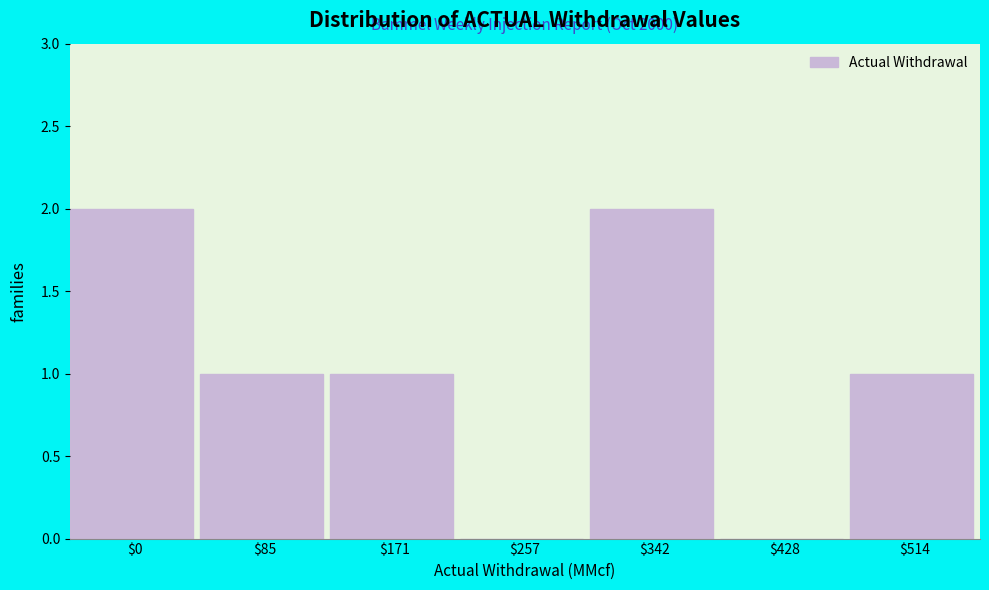

What is the sum of all values?

7